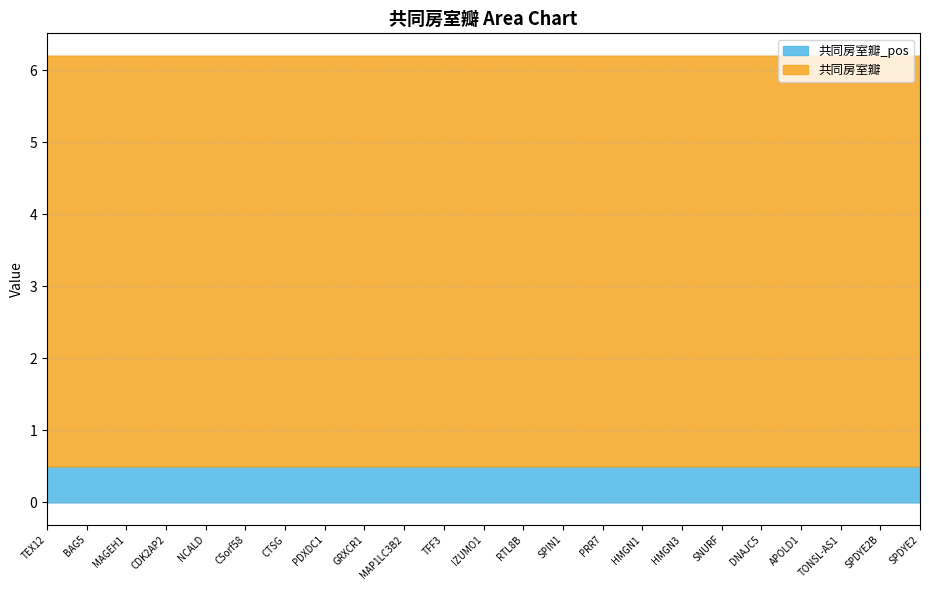

Which series has the widest spread of values?

共同房室瓣_pos